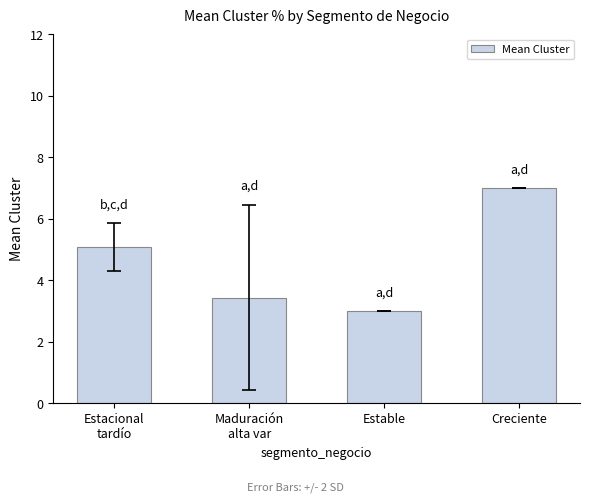

The chart shows a value of 12.6 at Creciente. True or false?

False